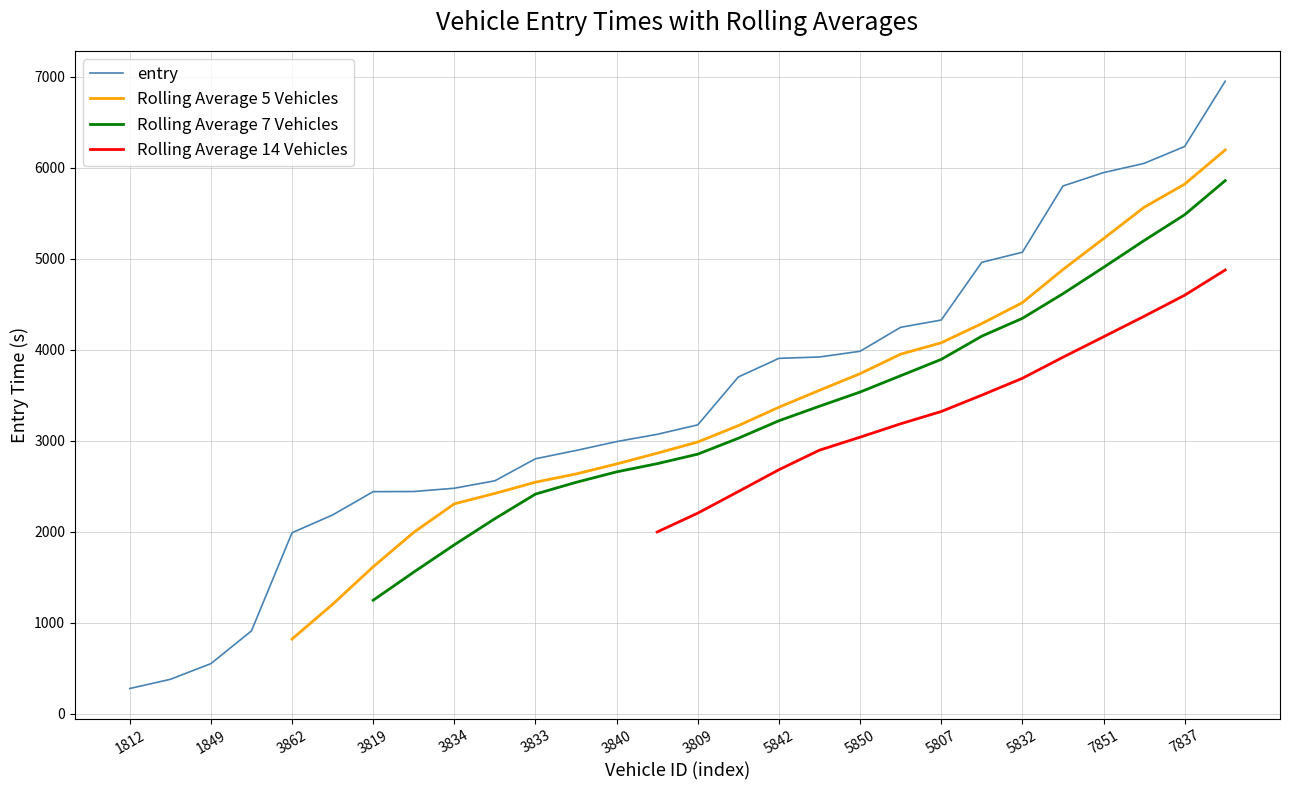

At which category is the sum across all series the highest?

27